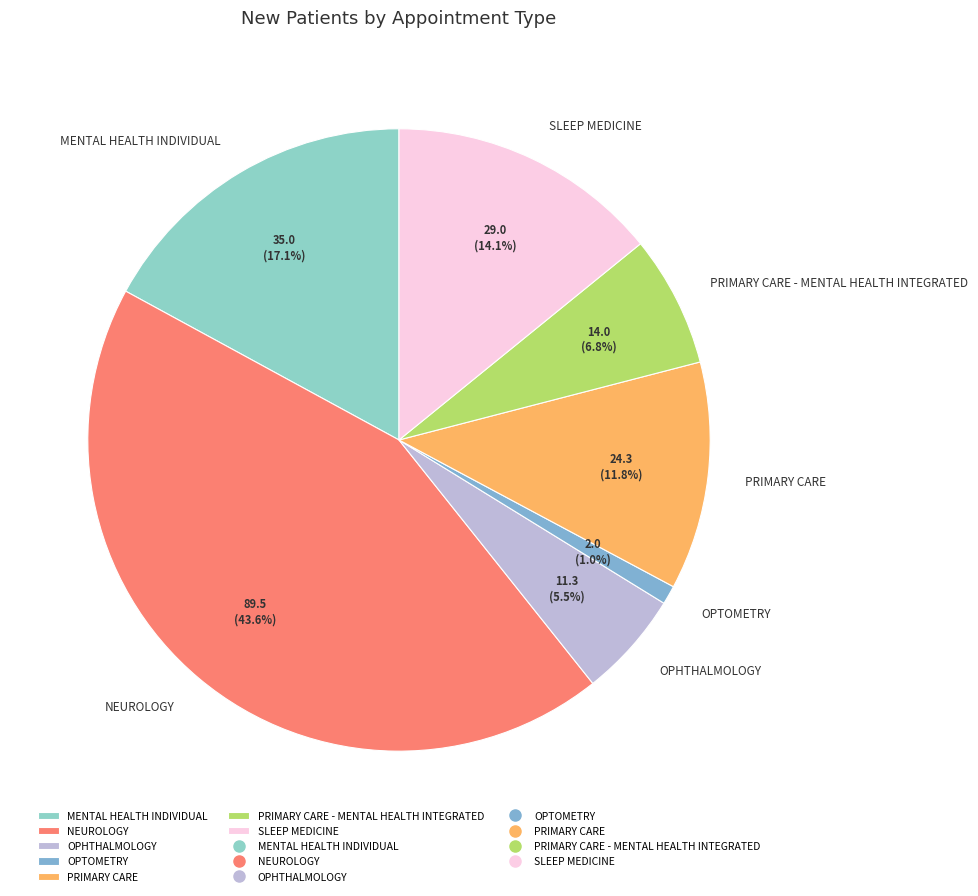

How many segments does this pie chart have?

7